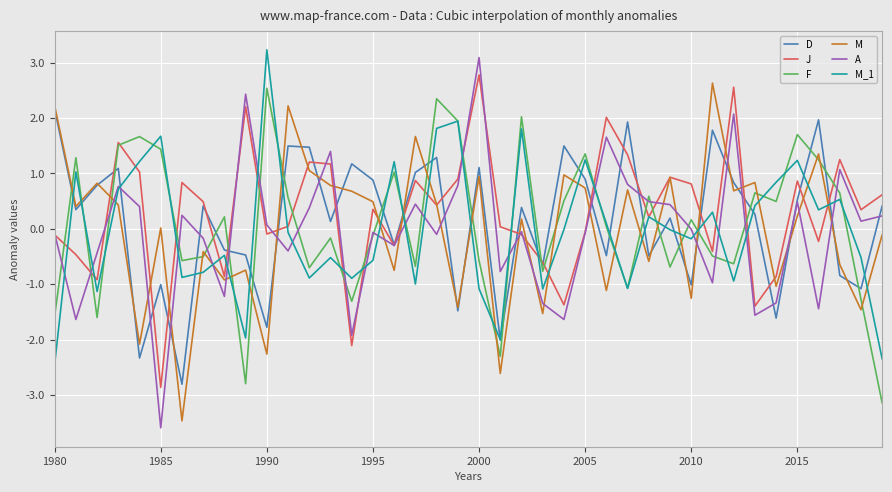

What is the difference between the maximum and minimum values in the J series?

5.6